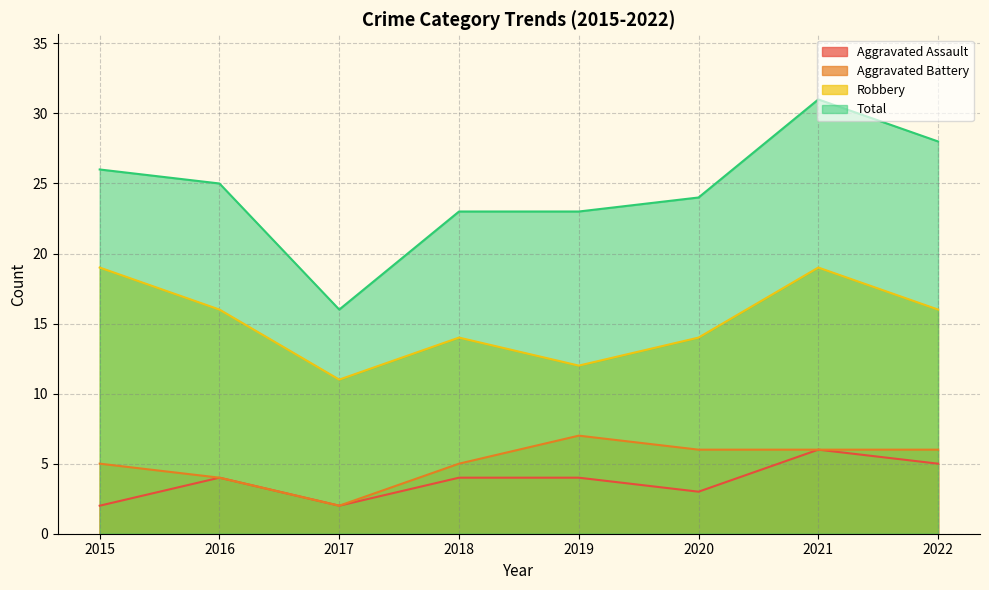

Which category has the lowest value in the Aggravated Battery series?

2017